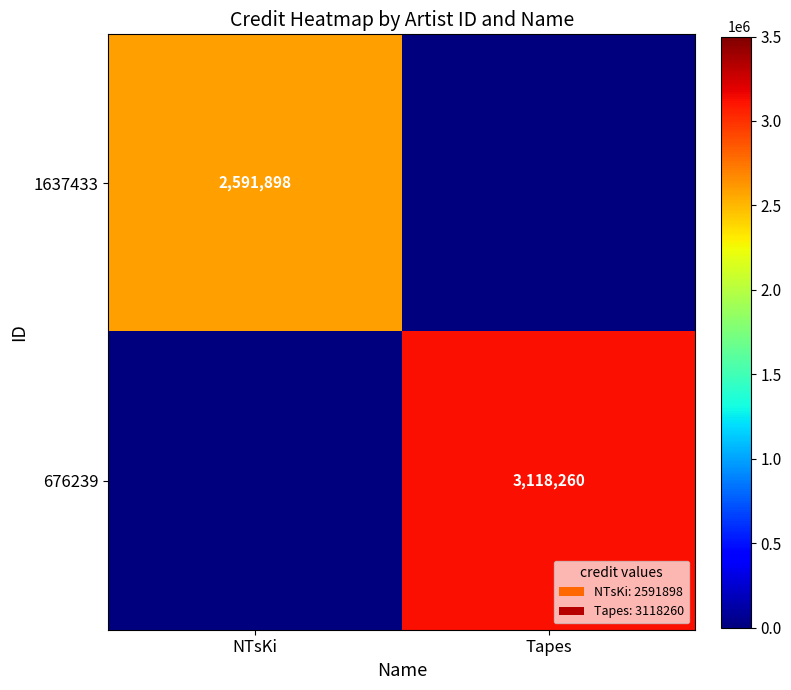

The 676239 series shows 1747818 at Tapes. True or false?

False